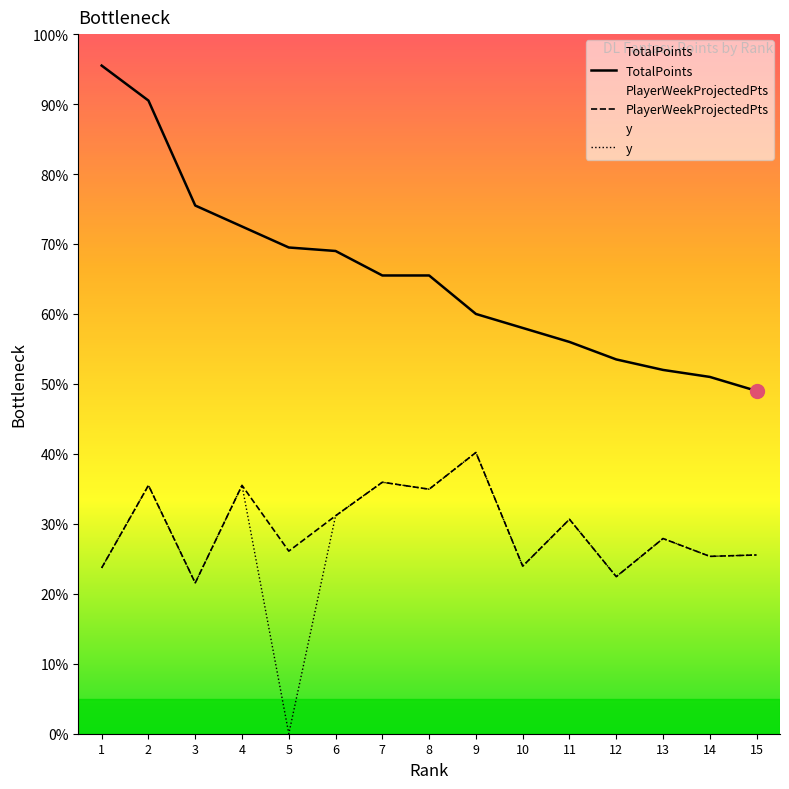

Does the chart display data point markers on the line(s)?

No